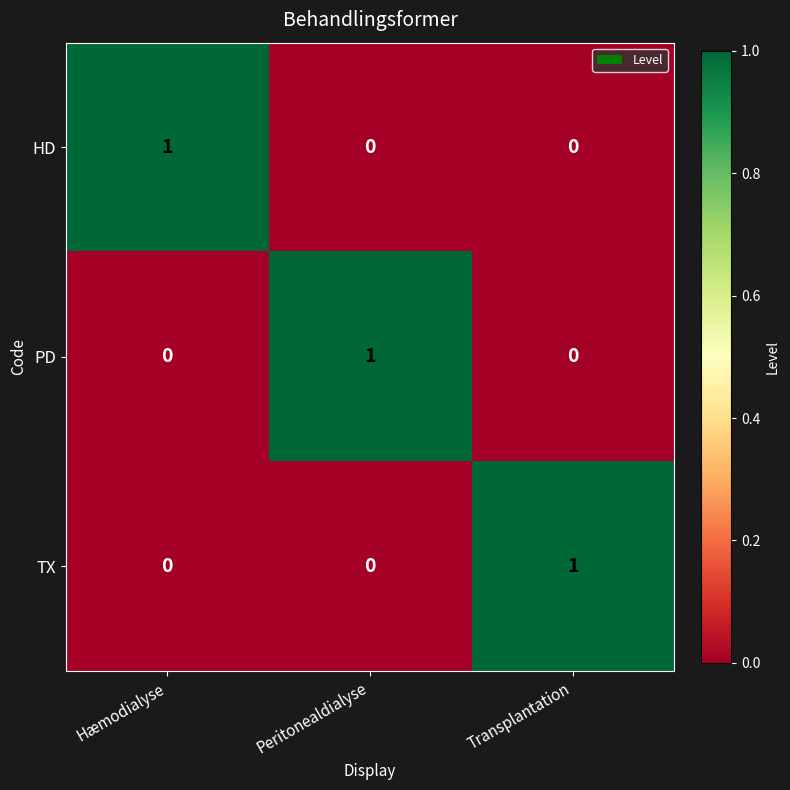

Is the value of TX at Peritonealdialyse greater than the value of PD at Peritonealdialyse?

No